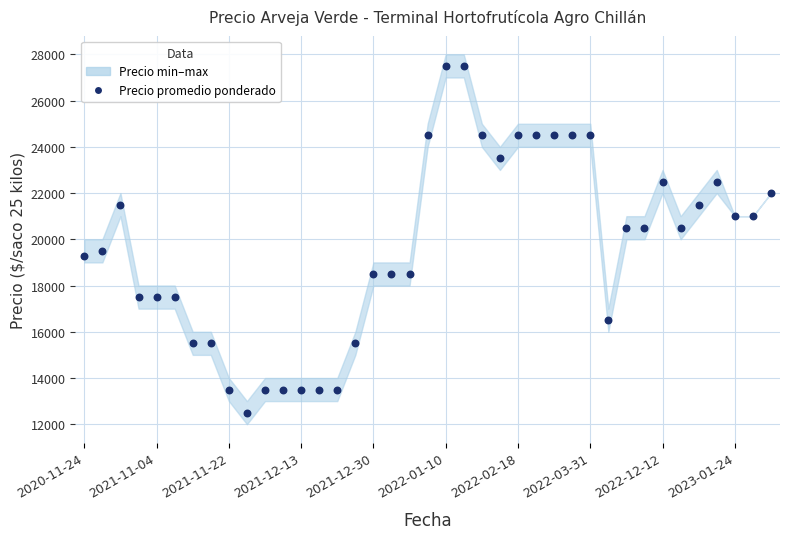

What is the range of Y values (max minus min)?

15000